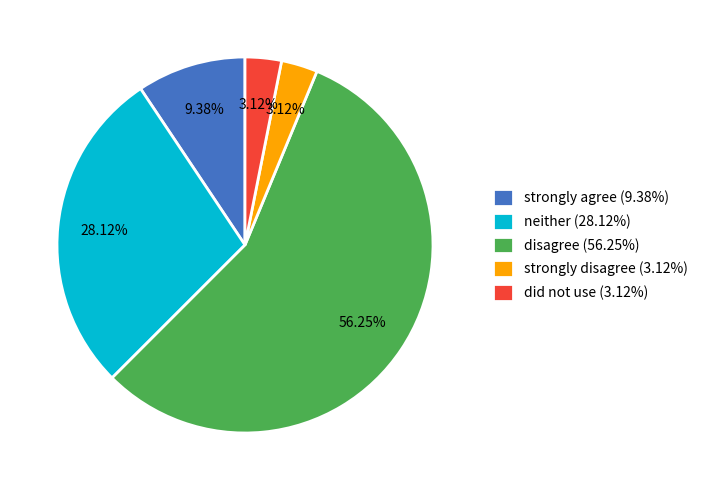

Approximately how many times larger is the value at disagree (56.25%) compared to strongly disagree (3.12%)?

18.0